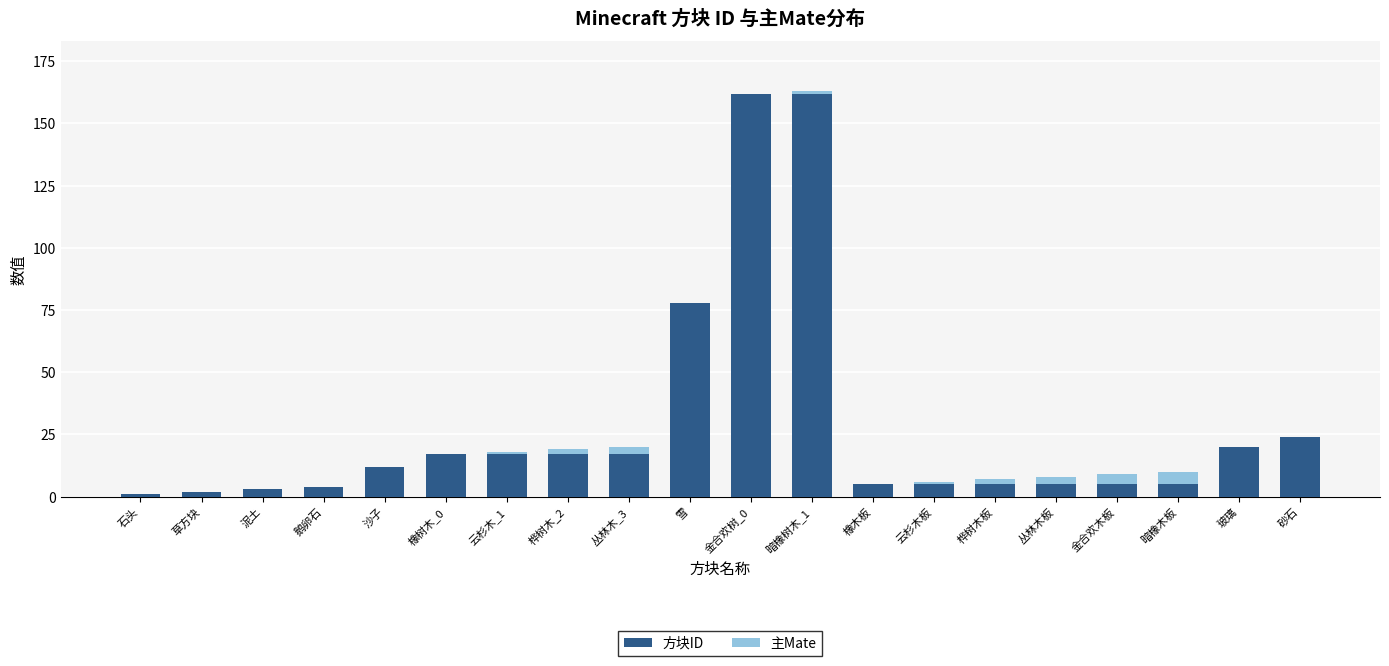

What is the highest value of the 方块ID series?

162